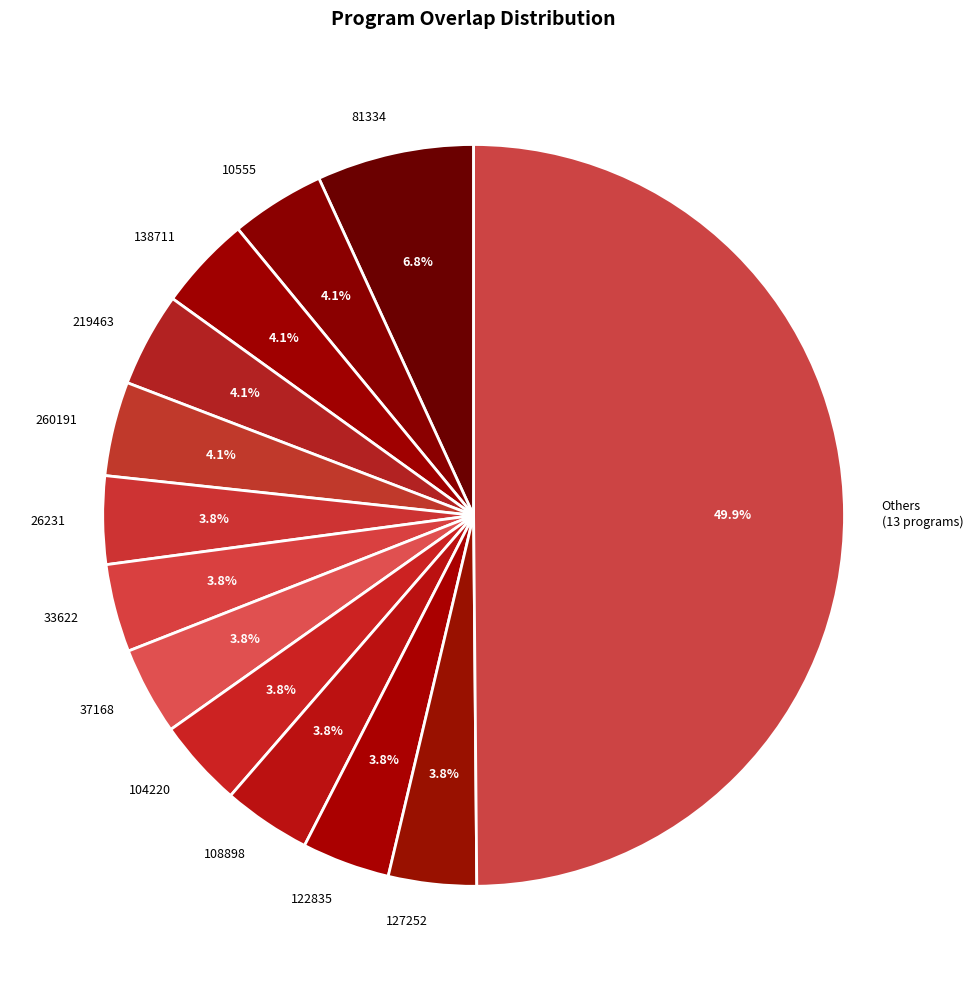

What is the ratio of the value at 33622 to the value at 26231?

1.0